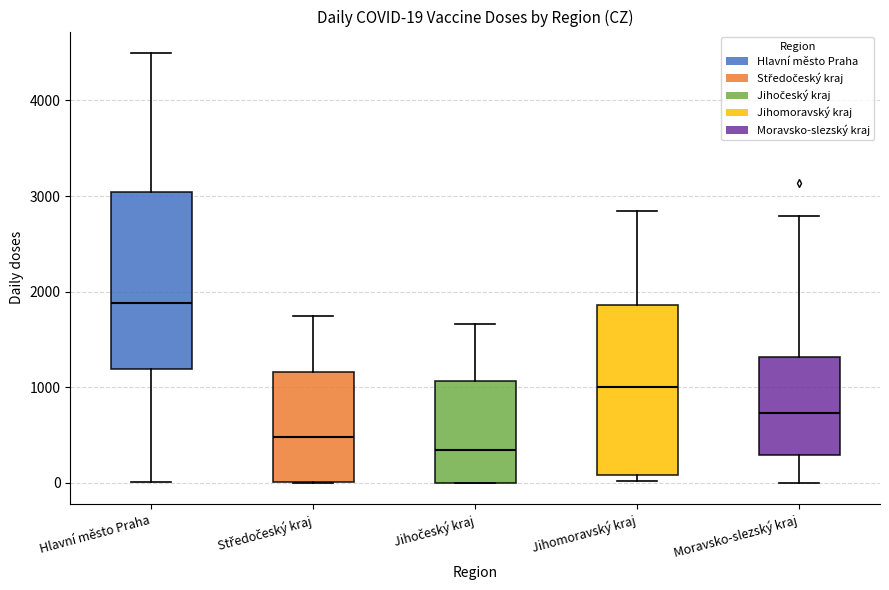

Which box has the lowest median line?

Jihočeský kraj